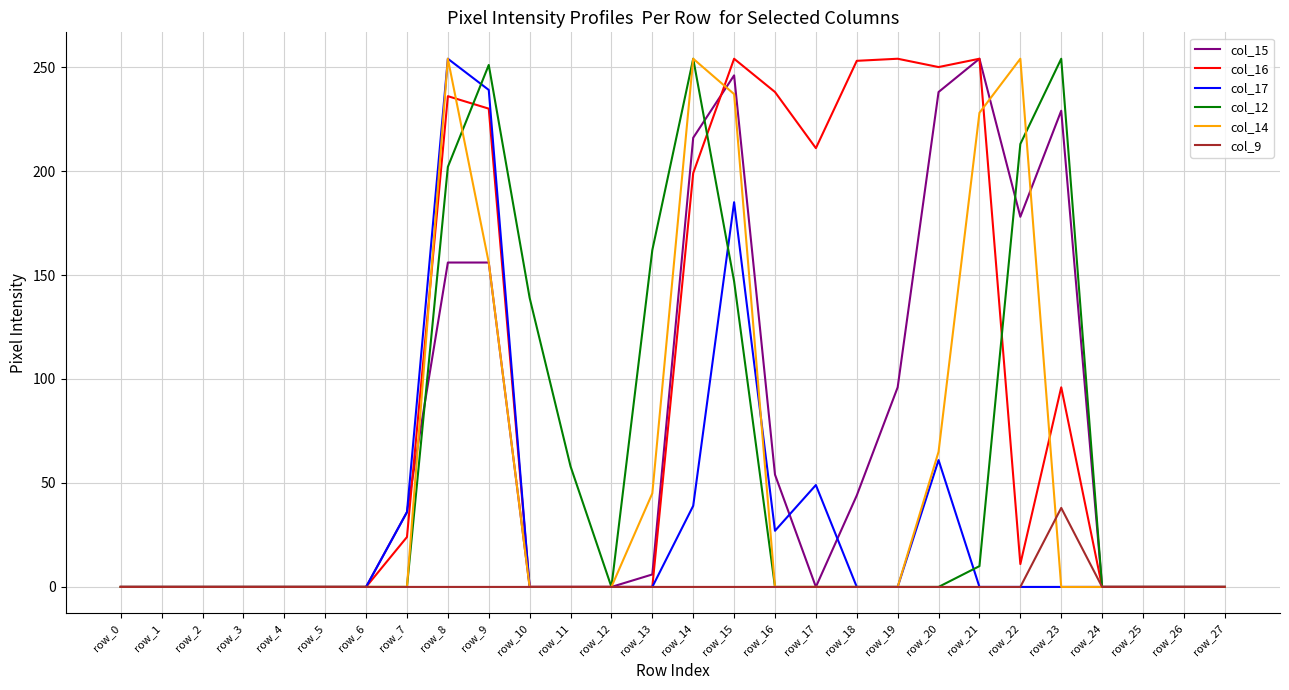

Between row_5 and row_19, which series saw the biggest shift?

col_16